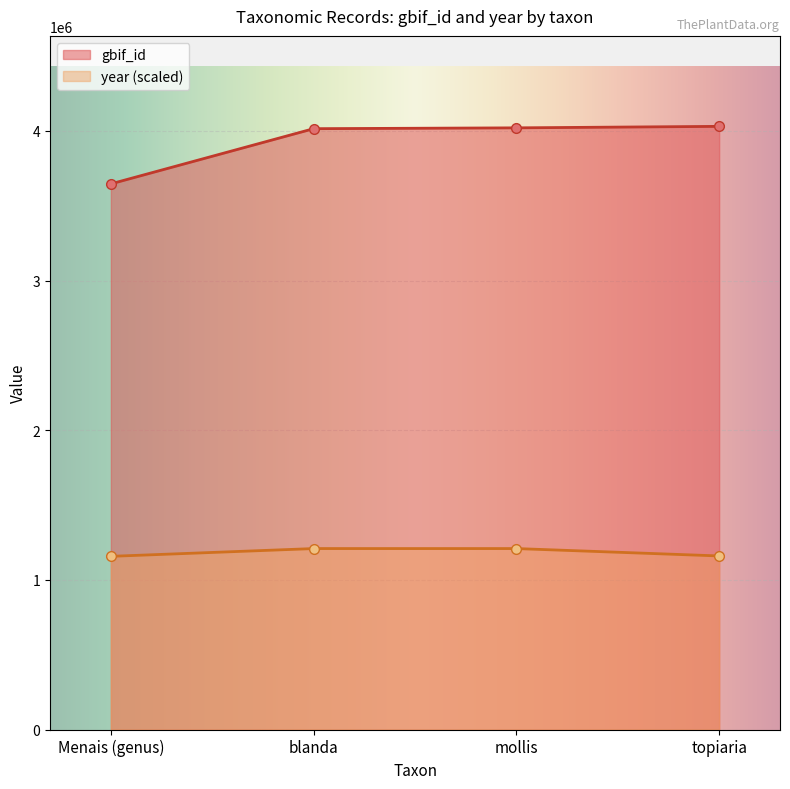

At which label does gbif_id reach its peak?

topiaria